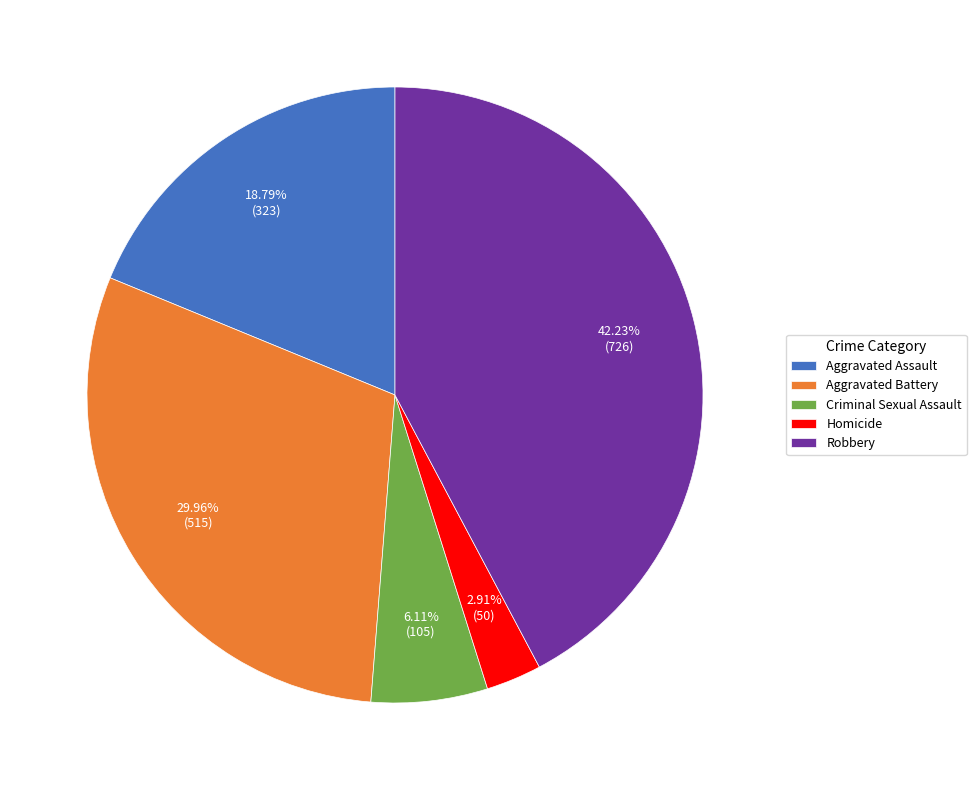

What is the smallest slice in the pie chart?

Homicide